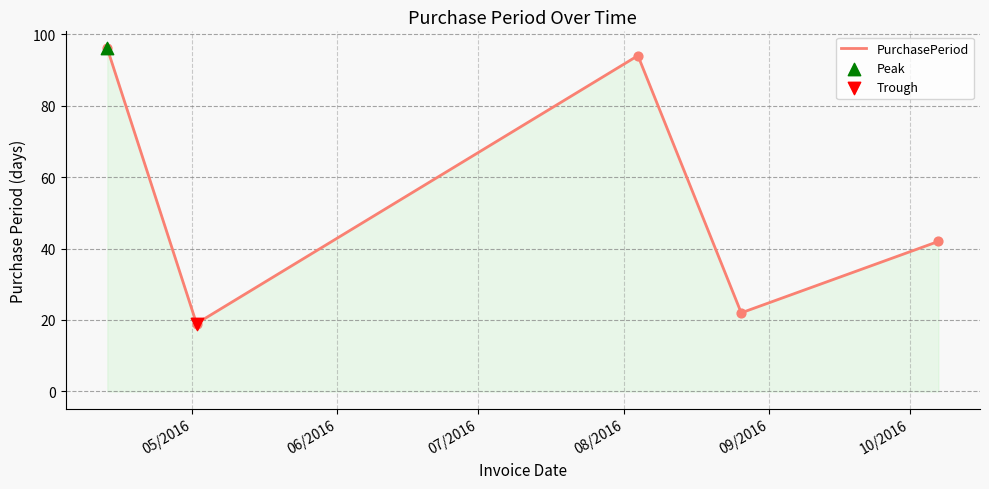

What is the sum of all values?

273